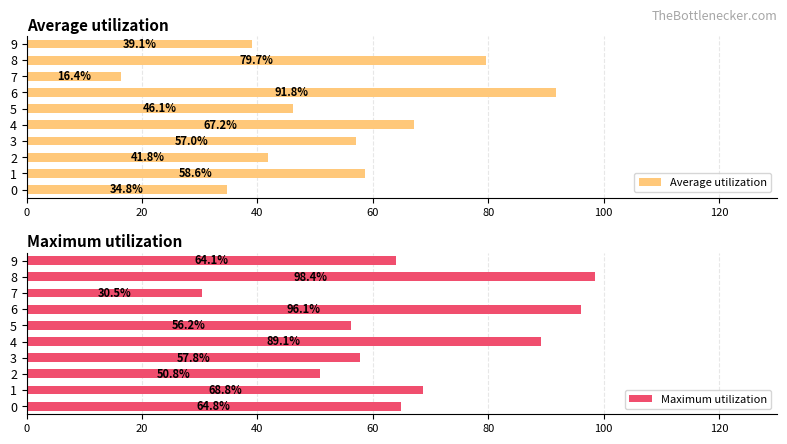

Reading right to left, transcribe all the data shown in this chart.

Average utilization: 39.1	79.7	16.4	91.8	46.1	67.2	57.0	41.8	58.6	34.8
Maximum utilization: 64.1	98.4	30.5	96.1	56.2	89.1	57.8	50.8	68.8	64.8